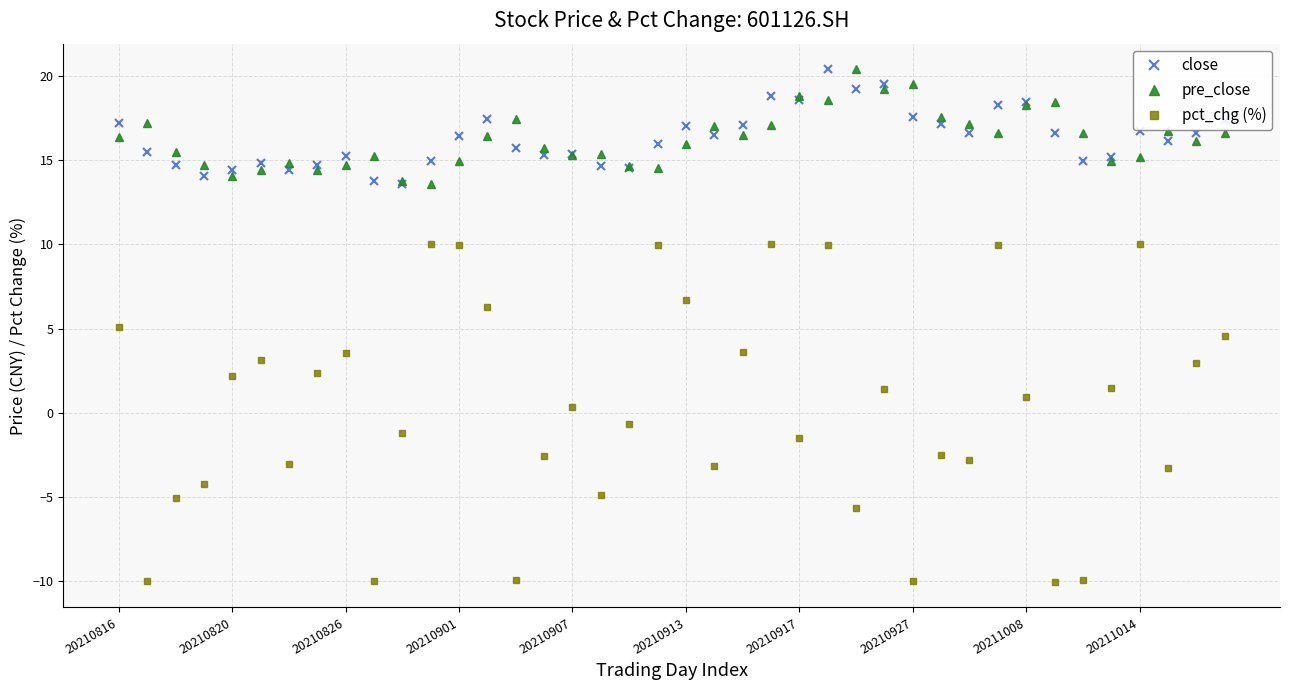

What is the greatest value displayed?

20.4